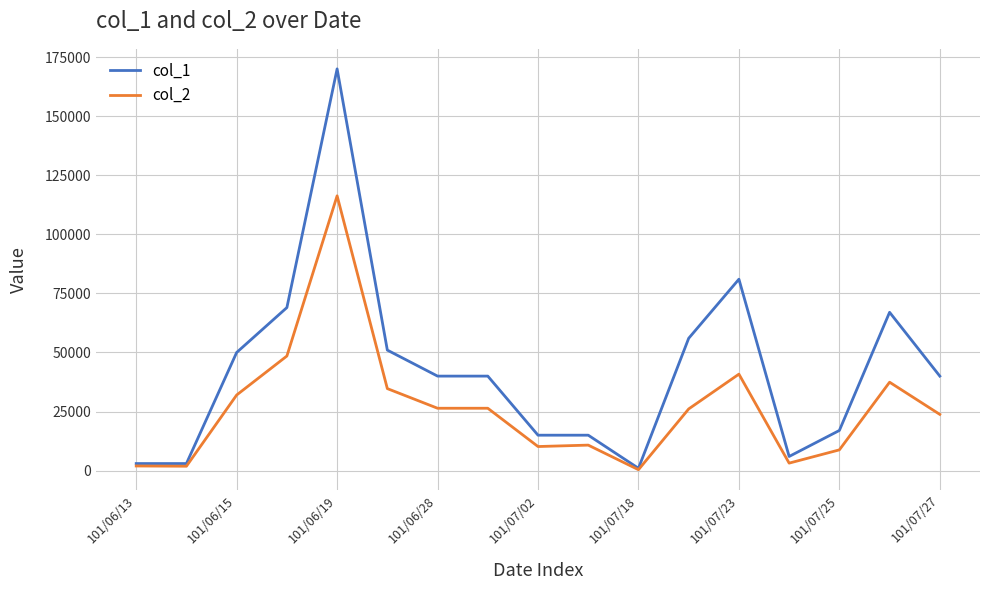

What are all the series names shown in the legend?

col_1, col_2